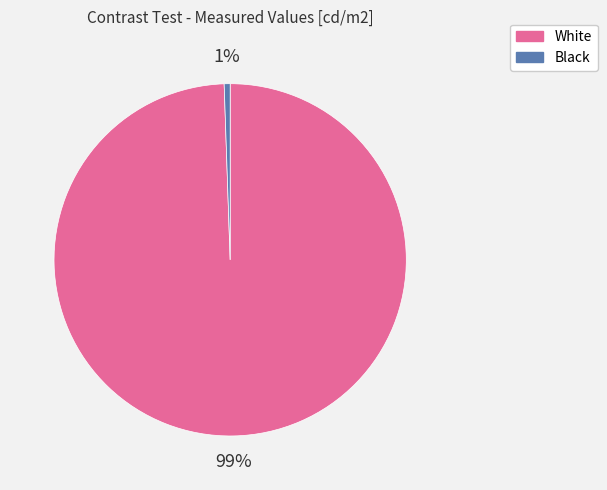

To the nearest percent, what is the average slice percentage?

50%